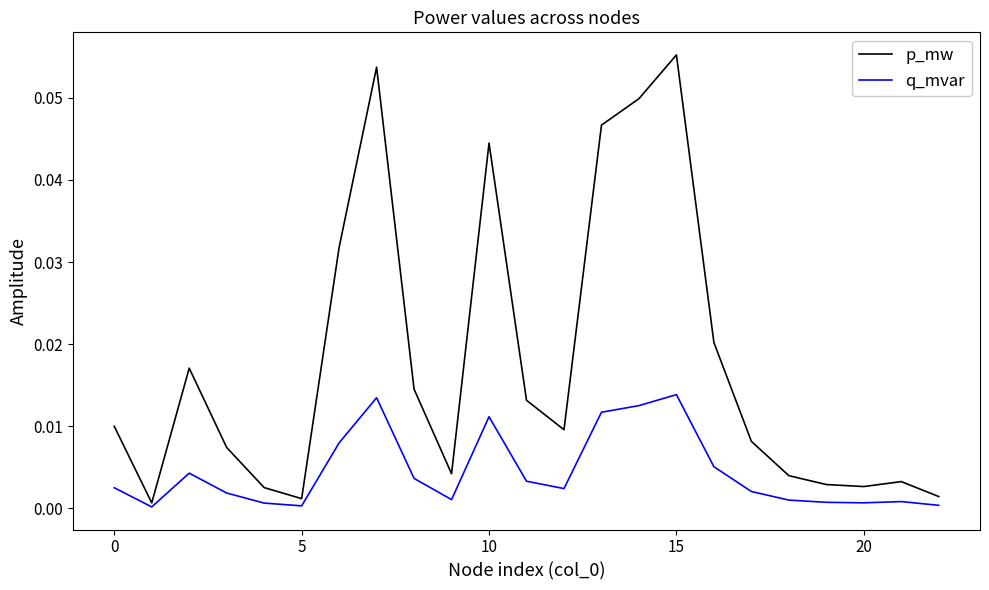

At how many categories does at least one series exceed 0?

23